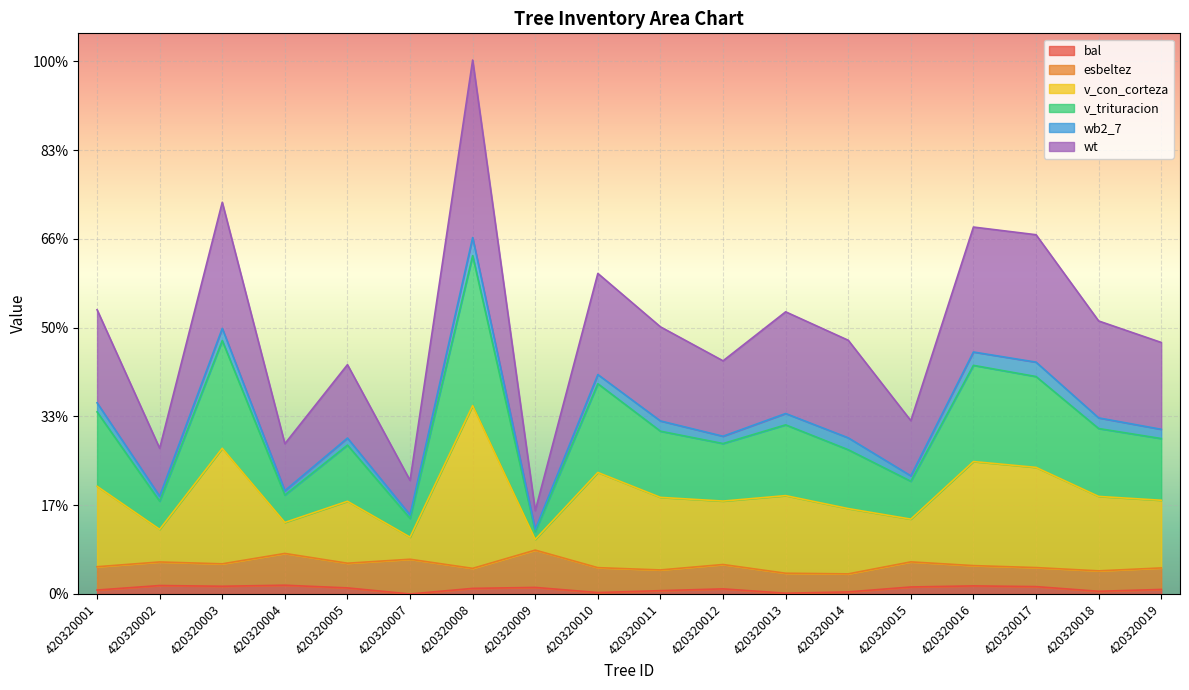

What is the sum of the v_con_corteza values at 420320012 and 420320018?

285.1